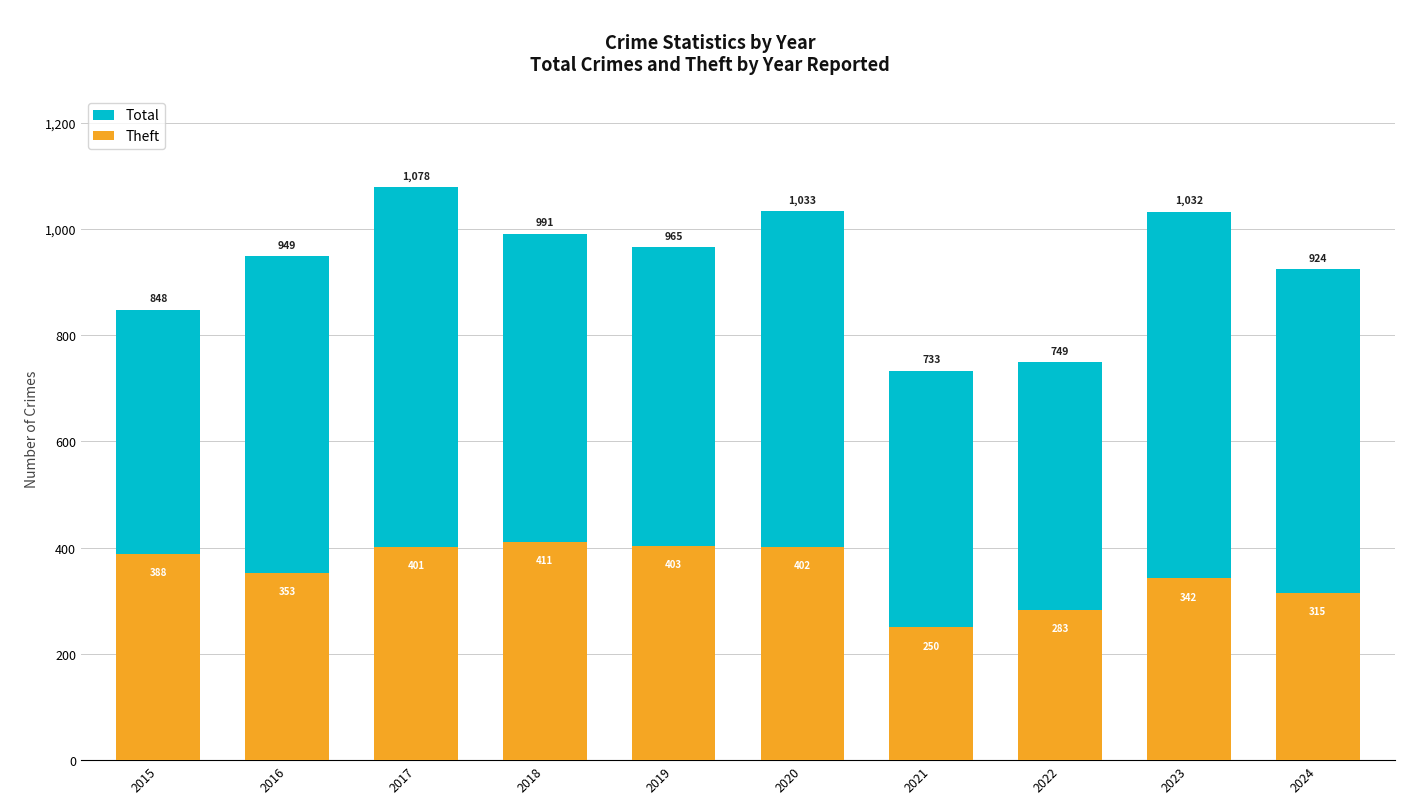

Which series has the largest total across all categories?

Total